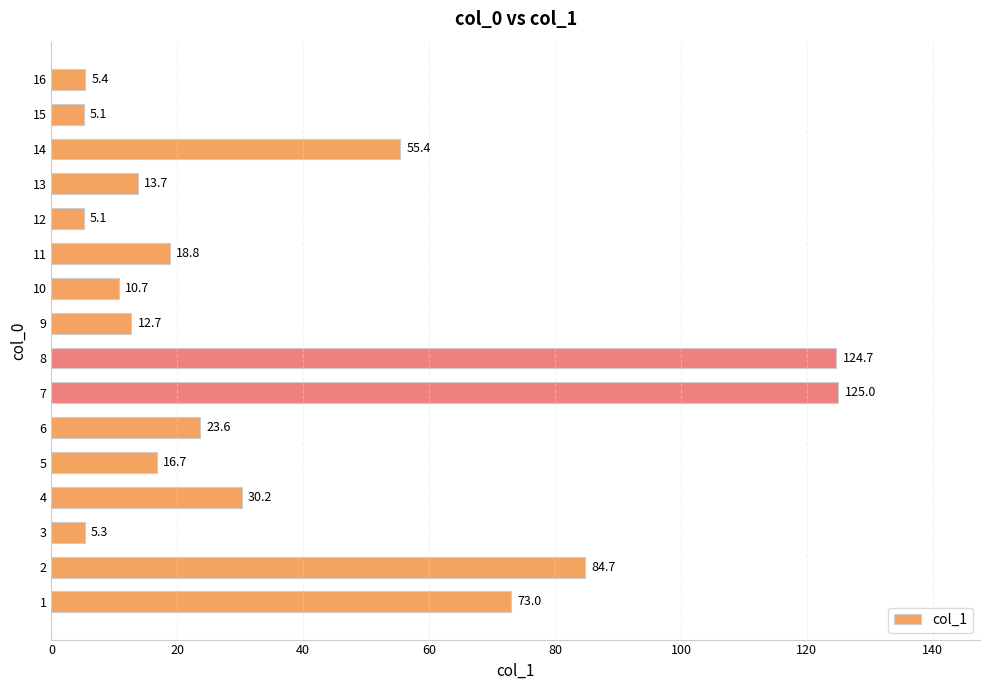

Between 13 and 9, which is larger?

13